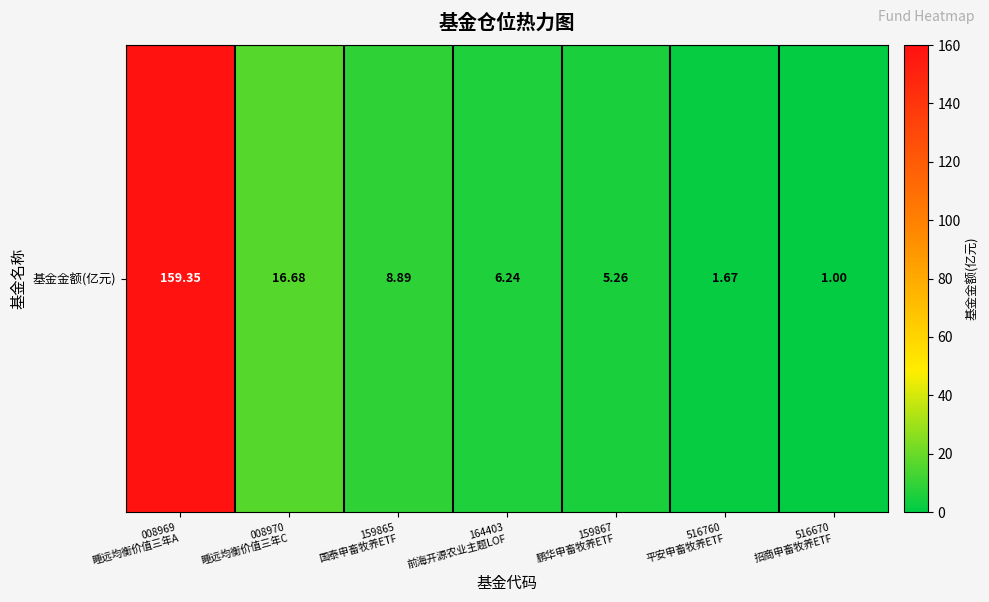

What is the maximum value shown in the chart?

159.3